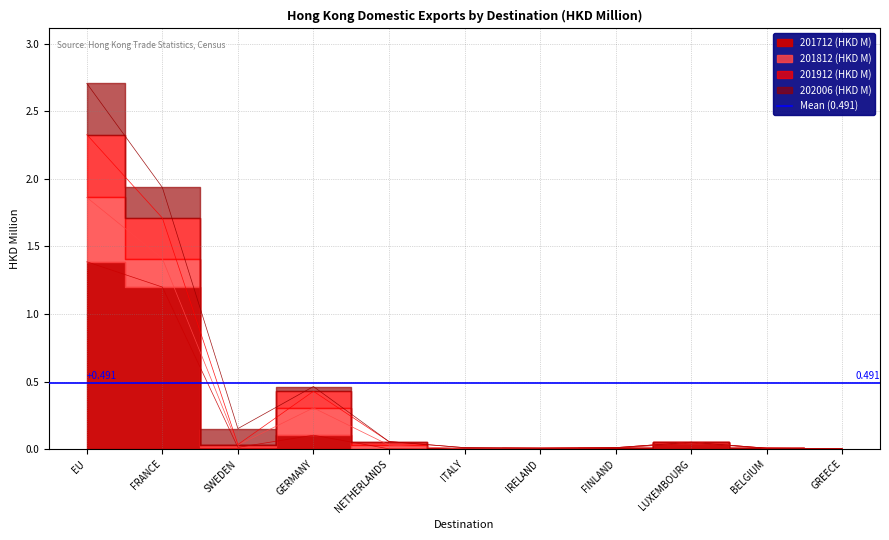

Where is 201712 (HKD M) nearest to the value 0?

ITALY